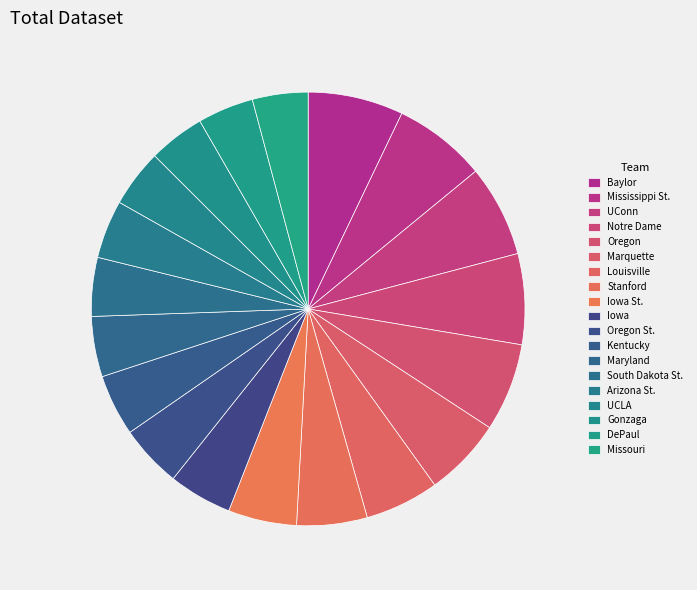

To the nearest percent, what is the combined percentage of Stanford and Iowa?

10%